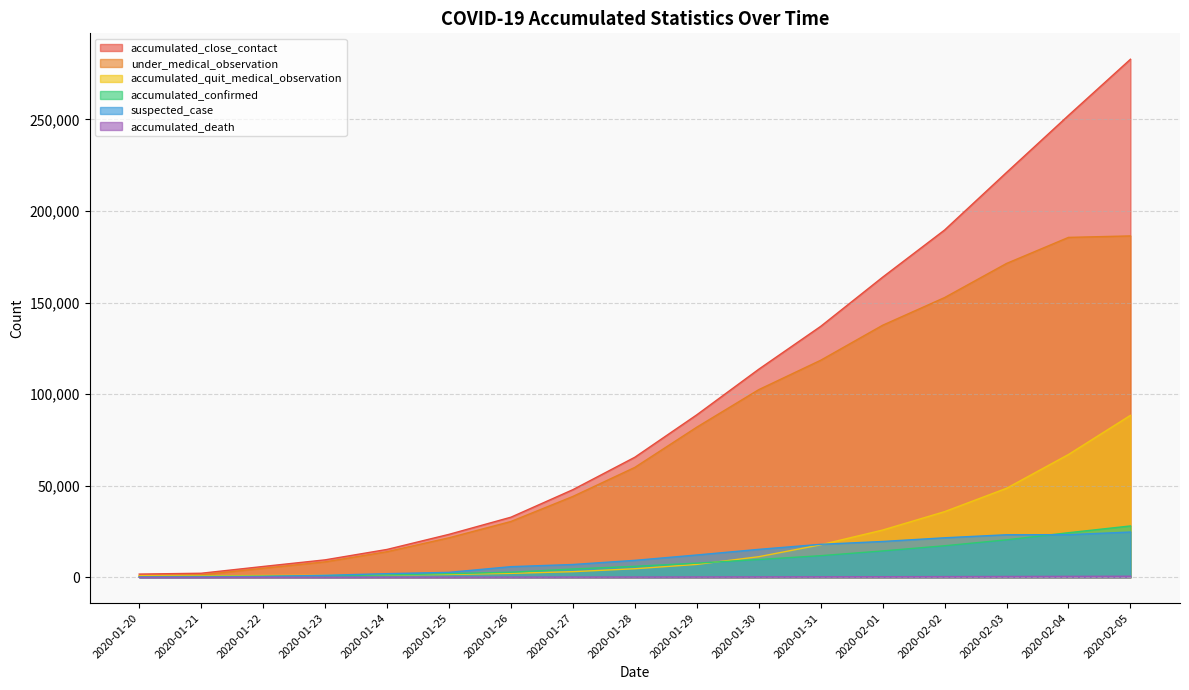

True or false: under_medical_observation has more than 1 points higher than both neighbors.

False